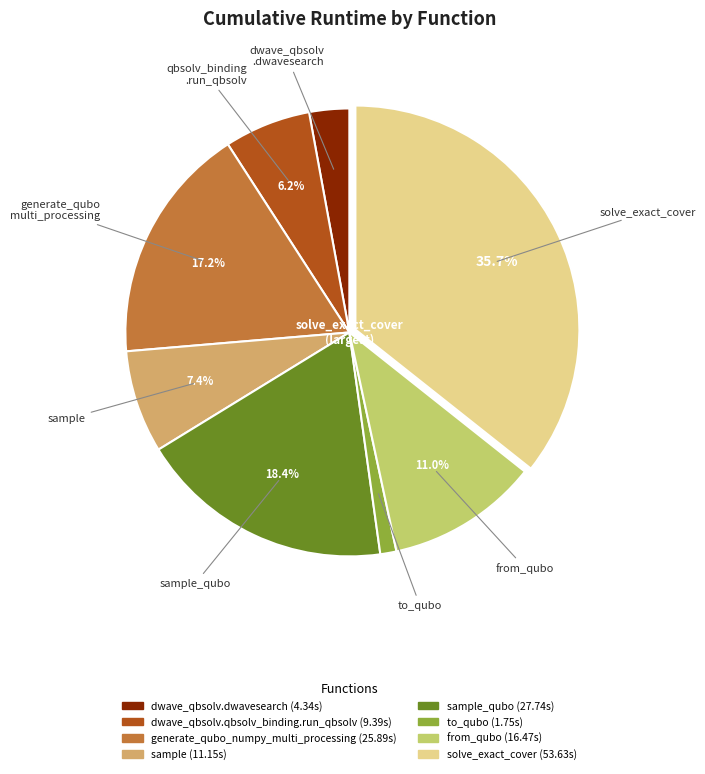

Does any single category account for the majority?

No